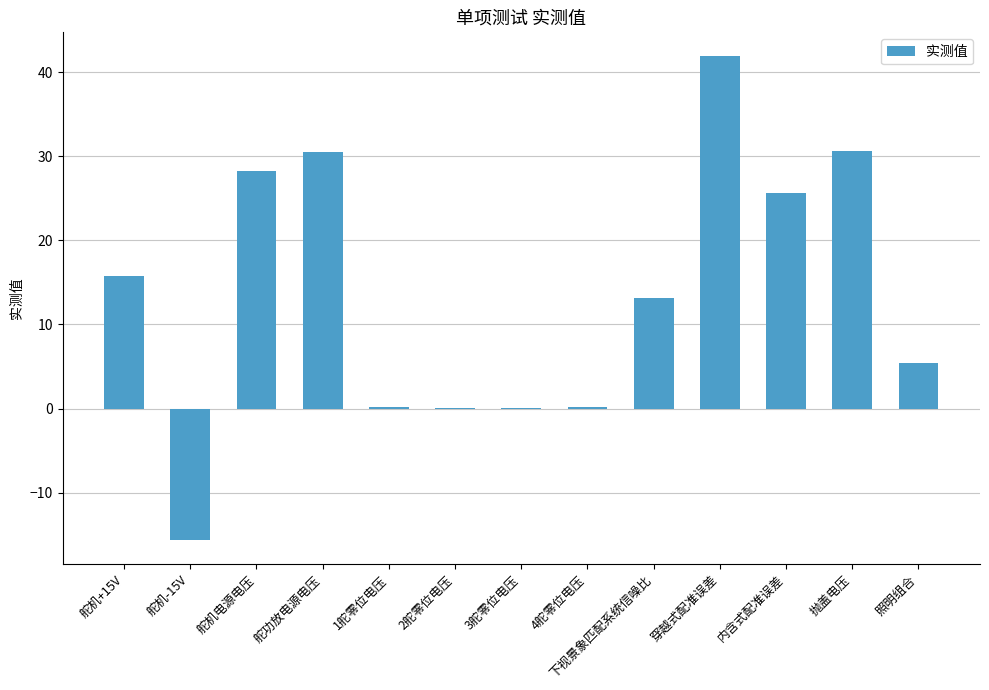

Which label corresponds to the largest value in the chart?

穿越式配准误差